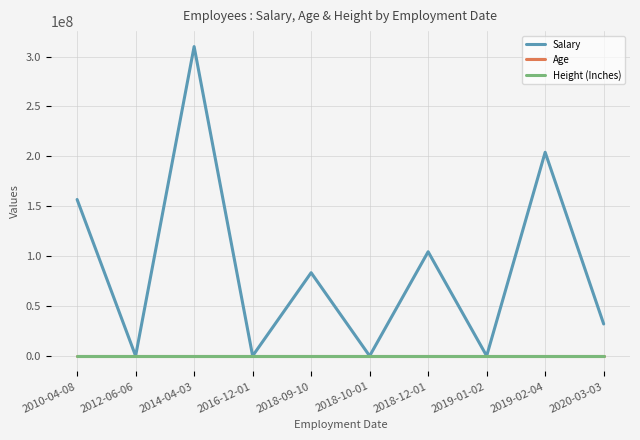

Which series has the largest range (max minus min)?

Salary